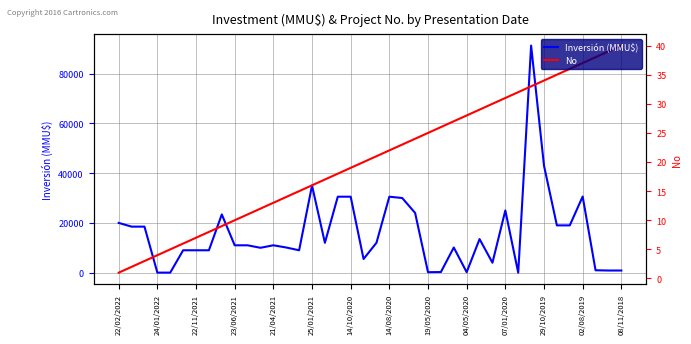

How many distinct data groups are displayed?

2